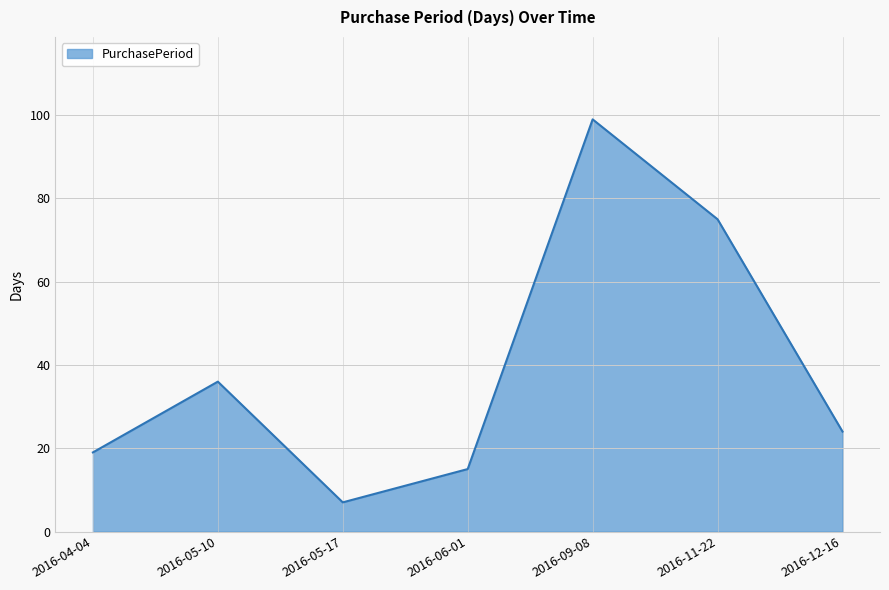

What is the ratio of the value at 2016-12-16 to the value at 2016-05-17?

3.4